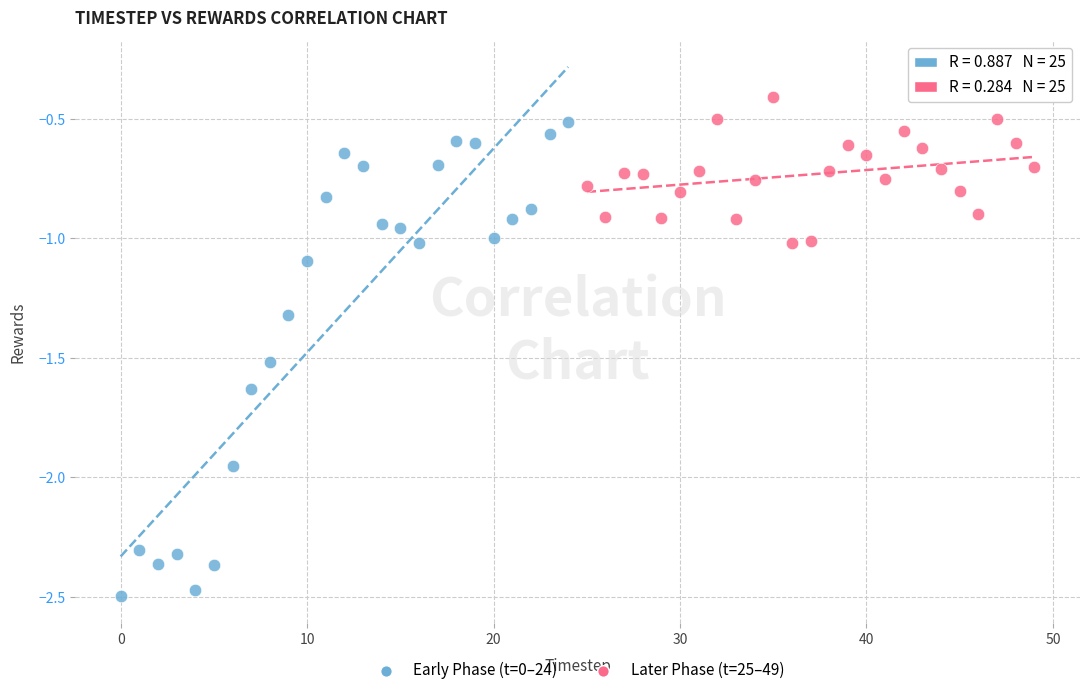

Which series contains the highest Y value?

Later Phase (t=25–49)